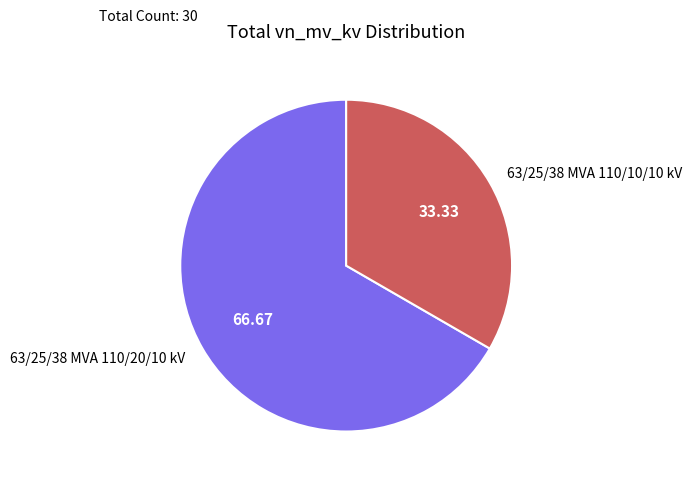

What is the largest slice in the pie chart?

63/25/38 MVA 110/20/10 kV